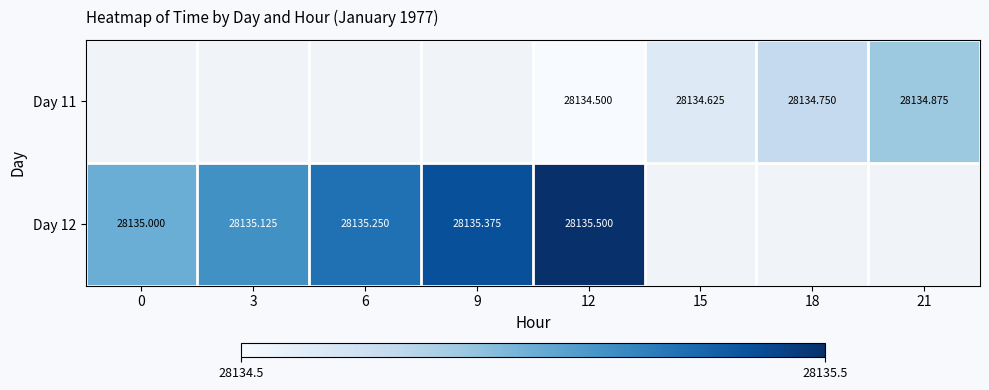

At which category does the chart reach its peak across all series?

12